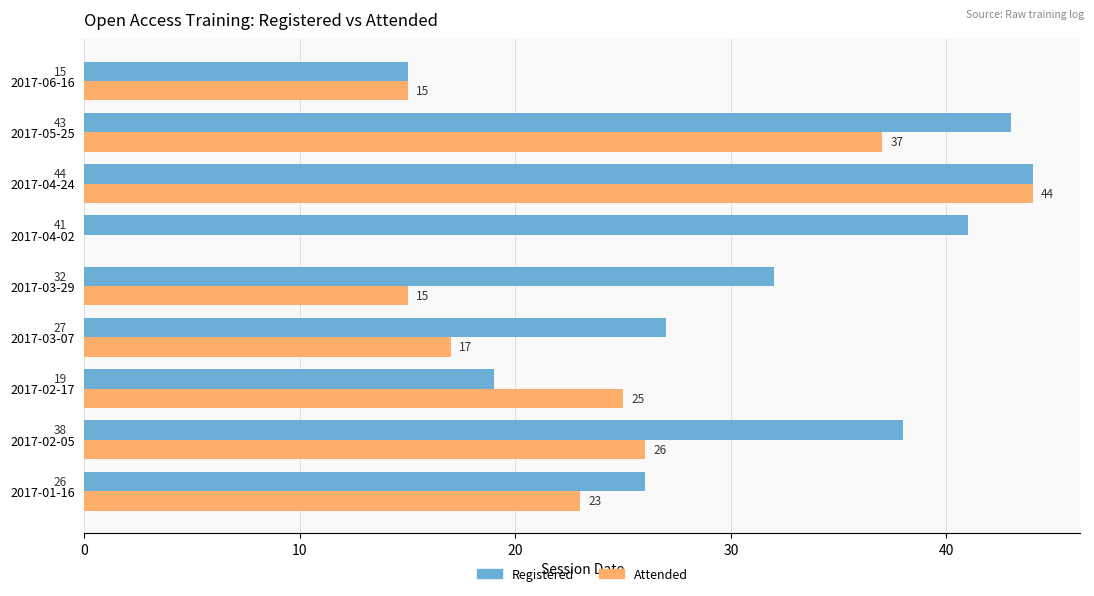

Which series changed the most between 2017-04-02 and 2017-06-16?

Registered